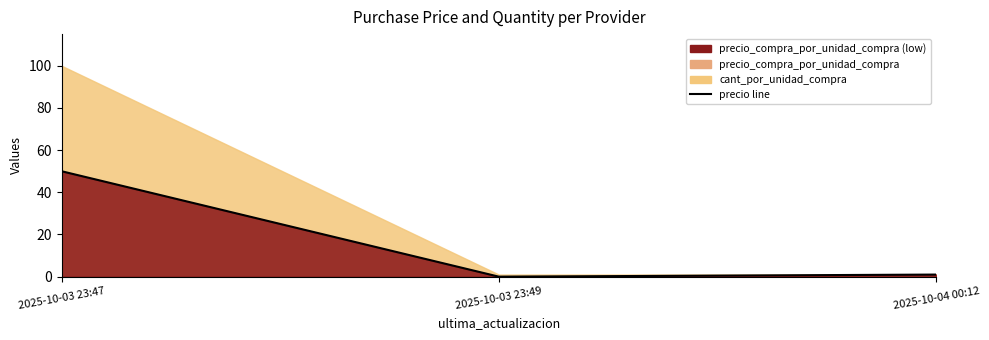

The value at 2025-10-04 00:12 is 0.6. True or false?

False